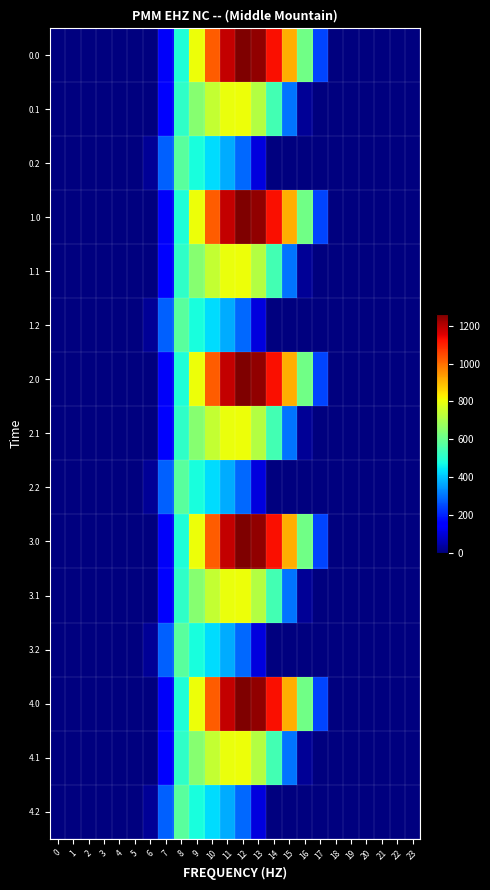

At which category is the sum across all series the highest?

11